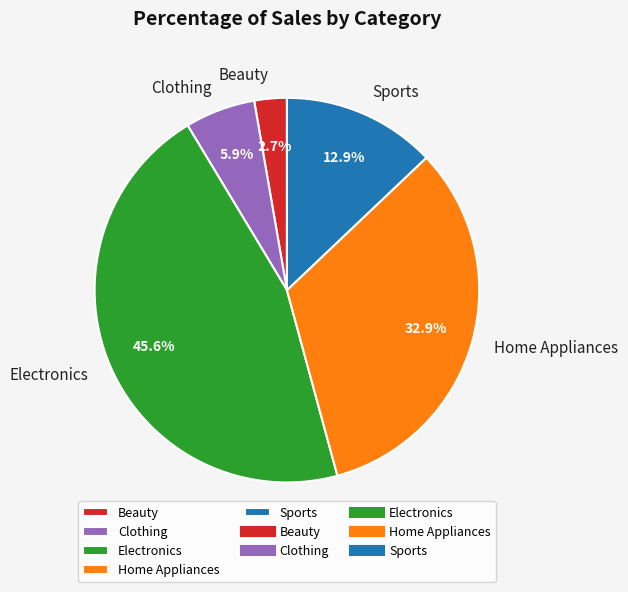

What percentage do Clothing and Home Appliances together represent?

38.8%